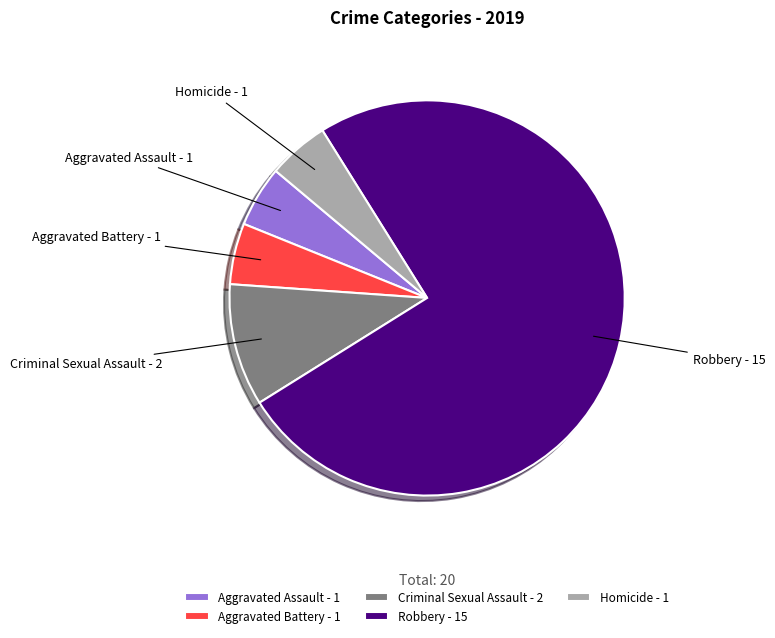

Is it true that Homicide is 5% of the pie?

True